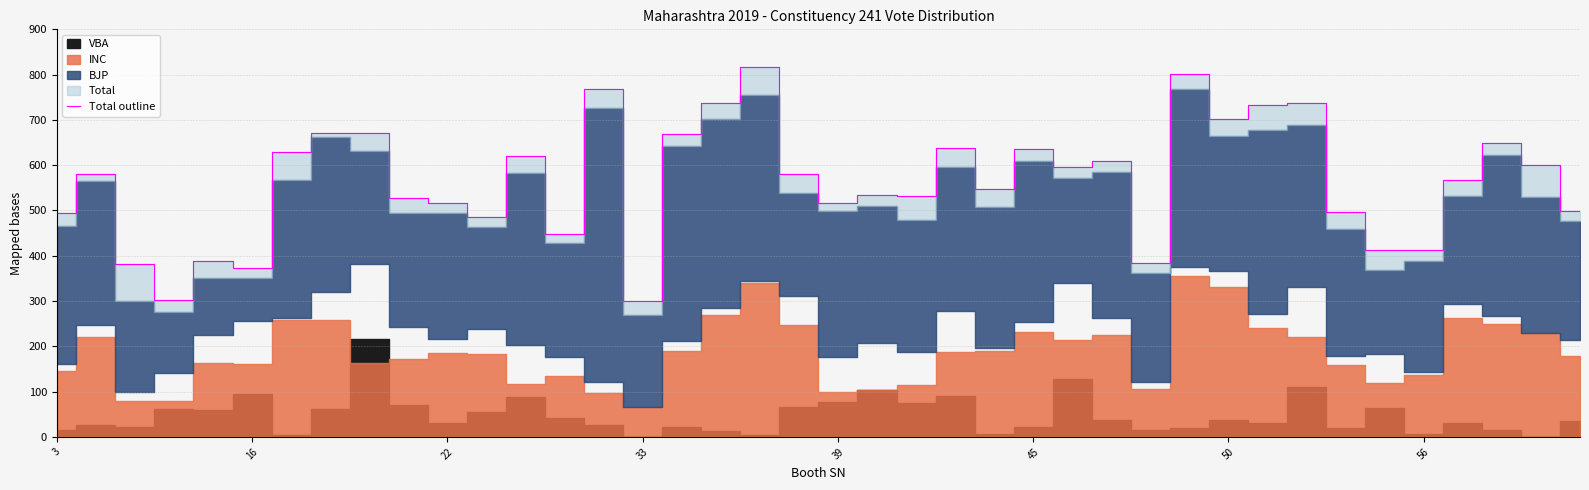

At which label is the value closest to 558?

36